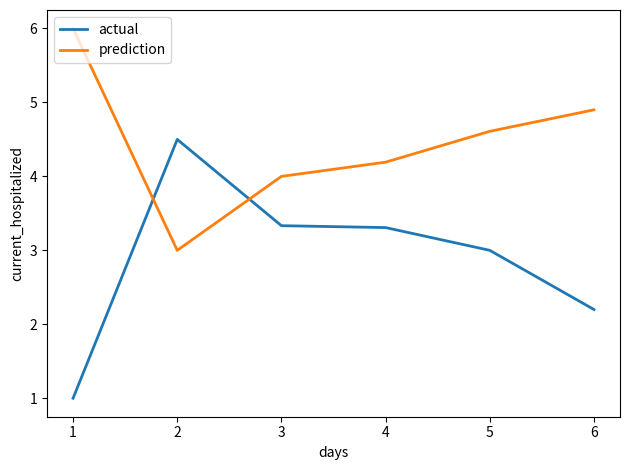

How many lines are shown in the chart?

2